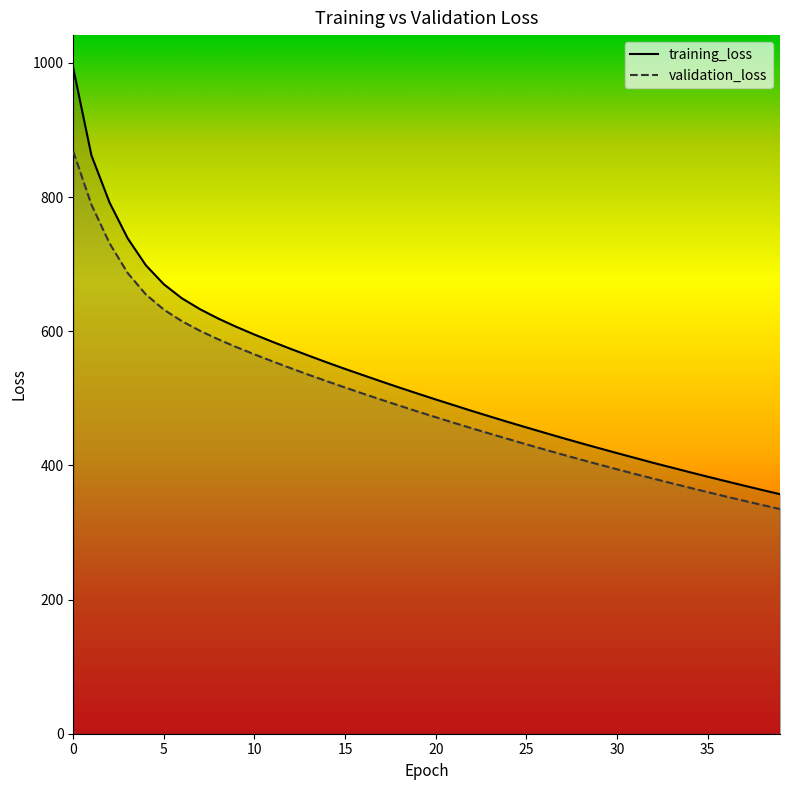

True or false: validation_loss and training_loss intersect in this chart.

False